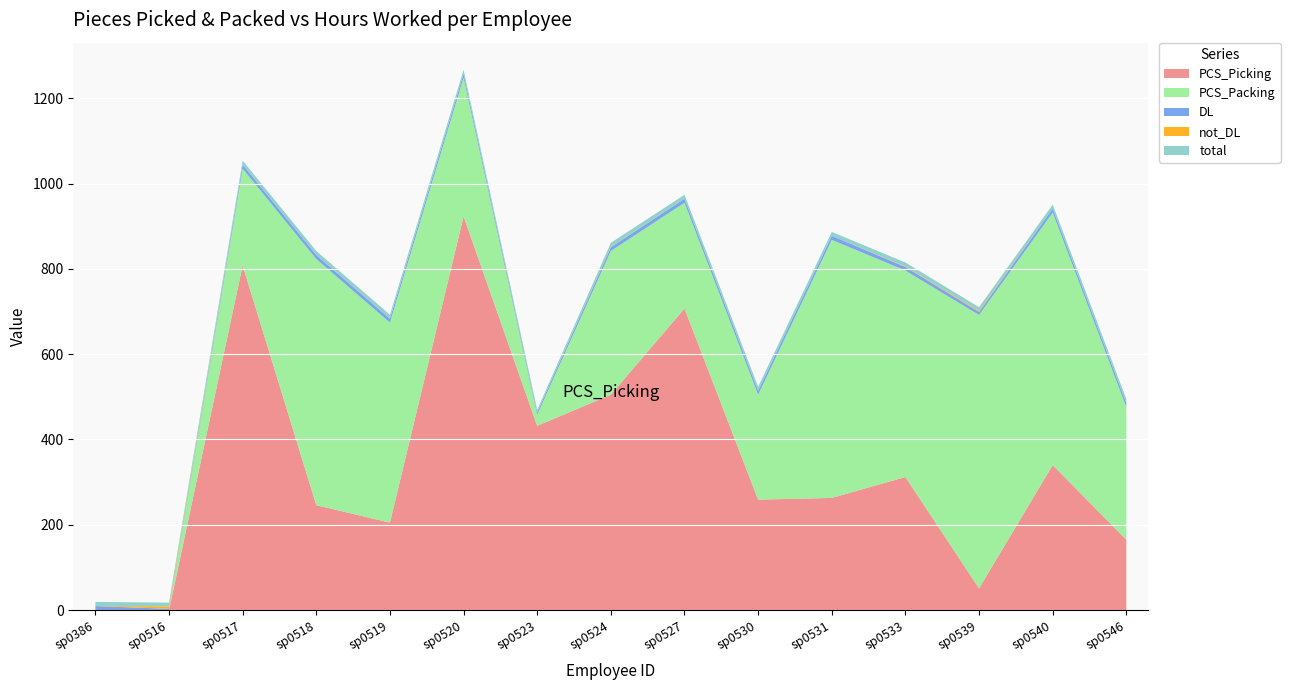

Reading left to right, transcribe all the data shown in this chart.

PCS_Picking: 0.0	0.0	808.0	246.0	205.0	923.0	432.0	505.0	707.0	259.0	263.0	312.0	51.0	340.0	165.0
PCS_Packing: 0.0	0.0	227.0	577.0	469.0	325.0	26.0	337.0	248.0	246.0	605.0	484.0	641.0	592.0	311.0
DL: 9.4	3.0	9.3	9.4	9.1	9.5	5.5	8.7	9.3	9.1	9.3	8.3	6.9	9.4	9.4
not_DL: 0.1	5.8	0.0	0.0	0.2	0.0	0.2	0.9	0.0	0.2	0.0	1.1	2.1	0.0	0.0
total: 9.6	8.8	9.3	9.4	9.3	9.5	5.7	9.6	9.3	9.3	9.3	9.5	9.1	9.4	9.4